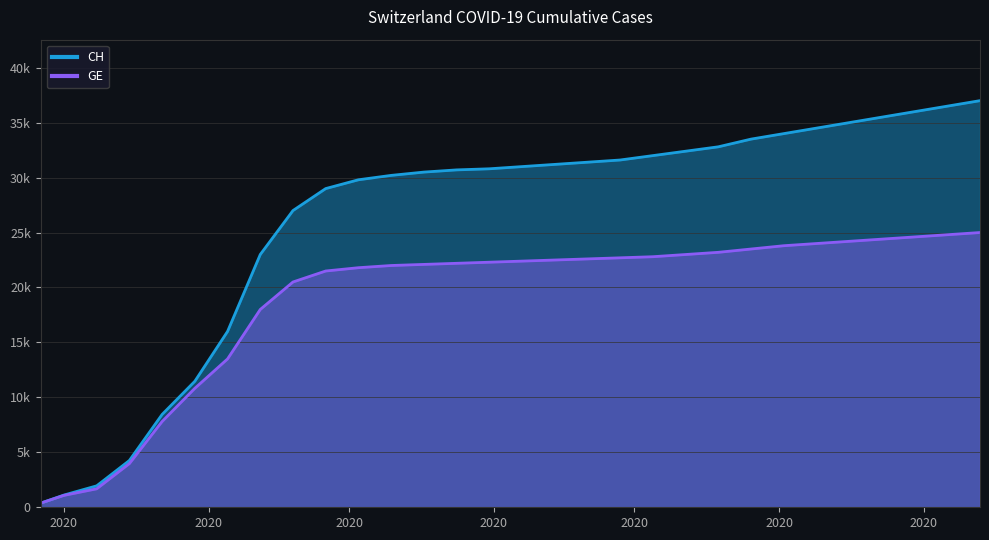

At which category is the sum across all series the highest?

2020-09-13